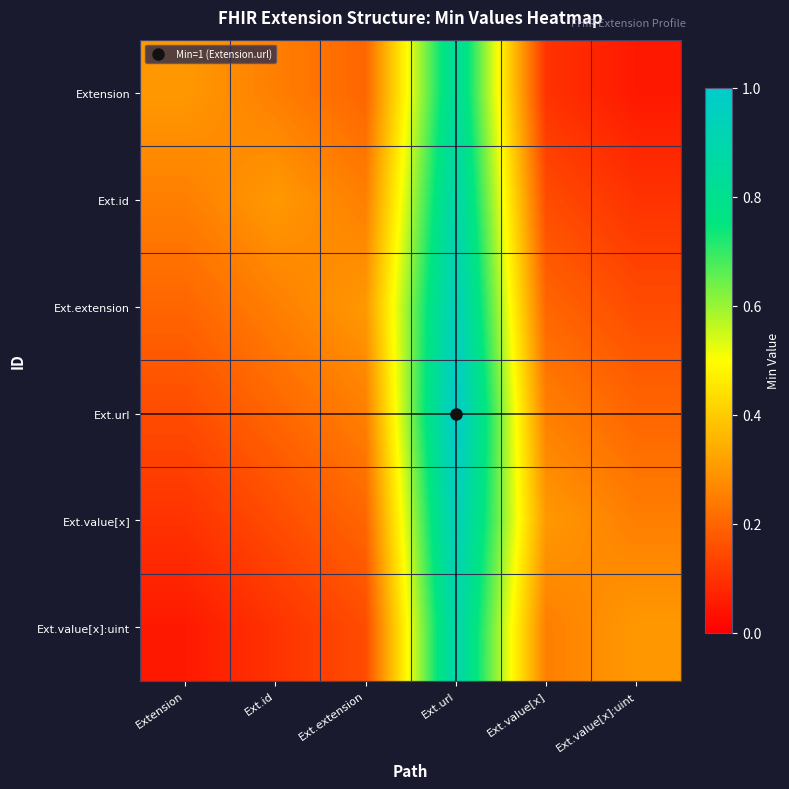

At Ext.extension, list the series in order from smallest to largest.

Ext.value[x]:uint, Extension, Ext.value[x], Ext.id, Ext.url, Ext.extension